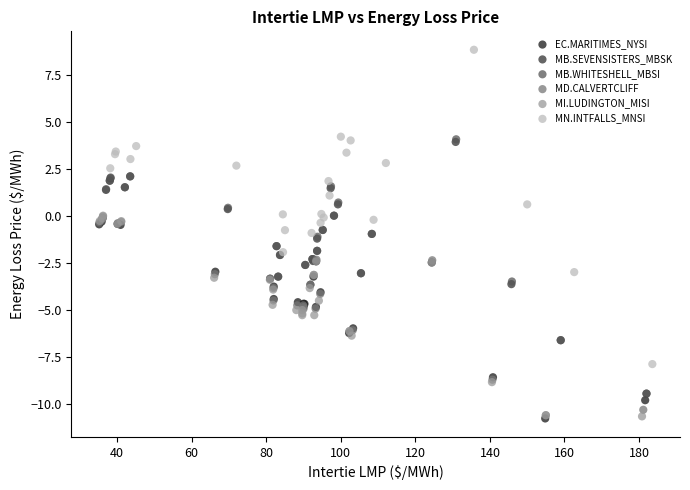

Which series has the widest spread of Y values?

MN.INTFALLS_MNSI